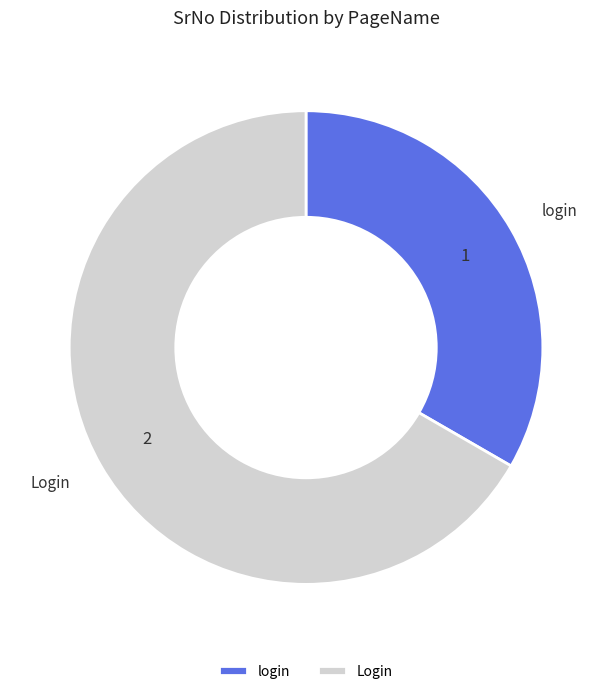

Count the number of slices in the pie.

2